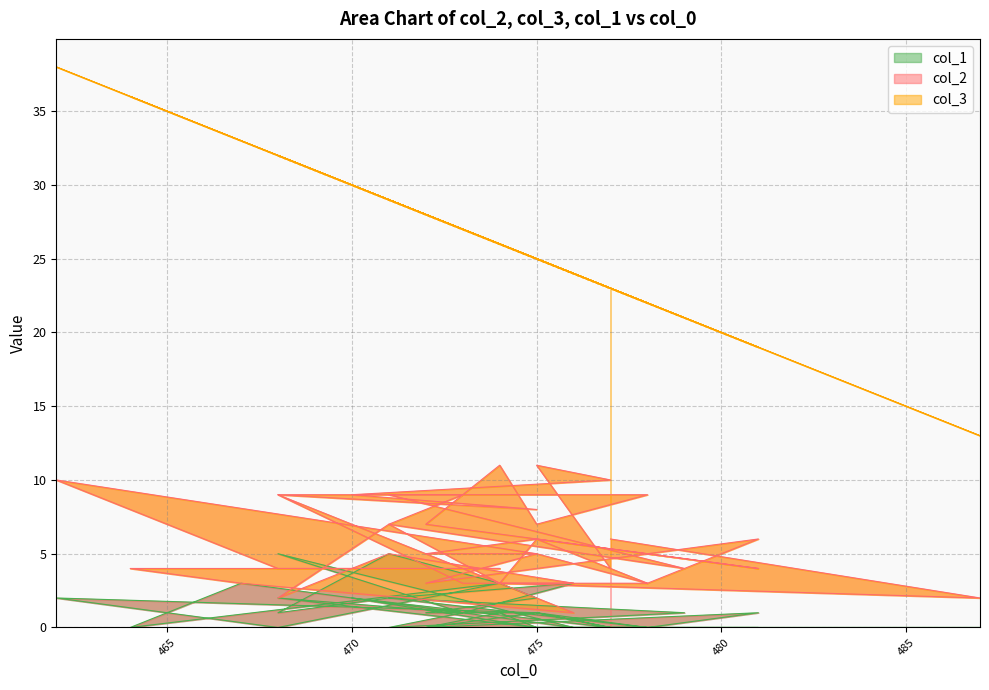

How many interior local valleys does the col_1 series have?

9